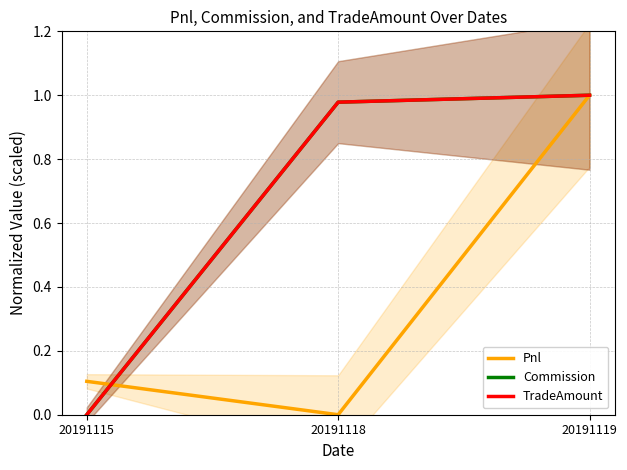

Which series changed the most between 20191115 and 20191118?

TradeAmount